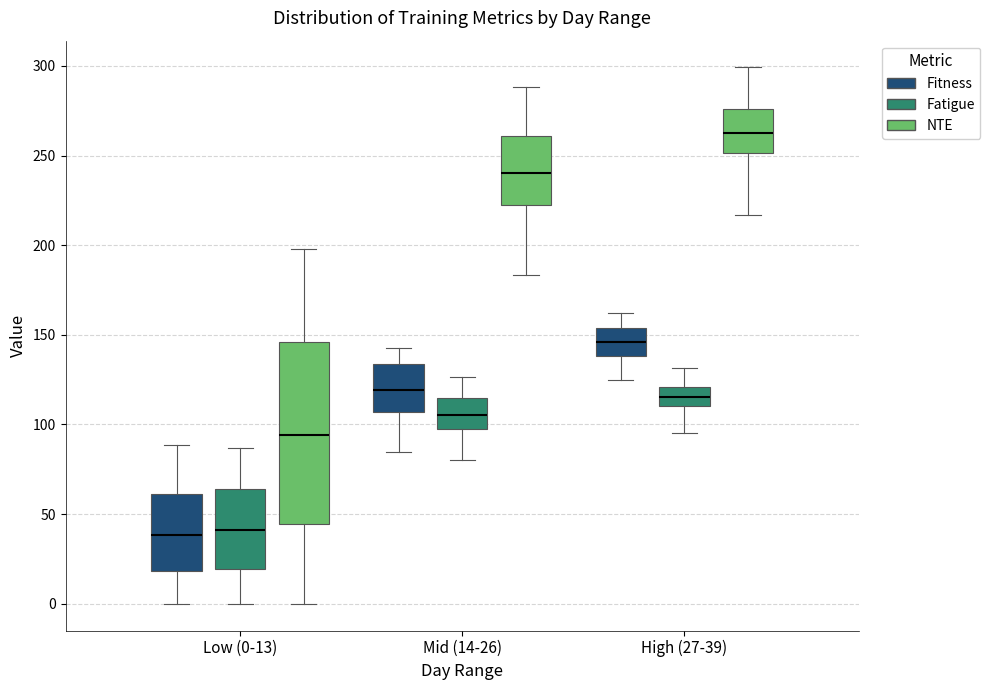

Which box has the highest median line?

High (27-39) (NTE)